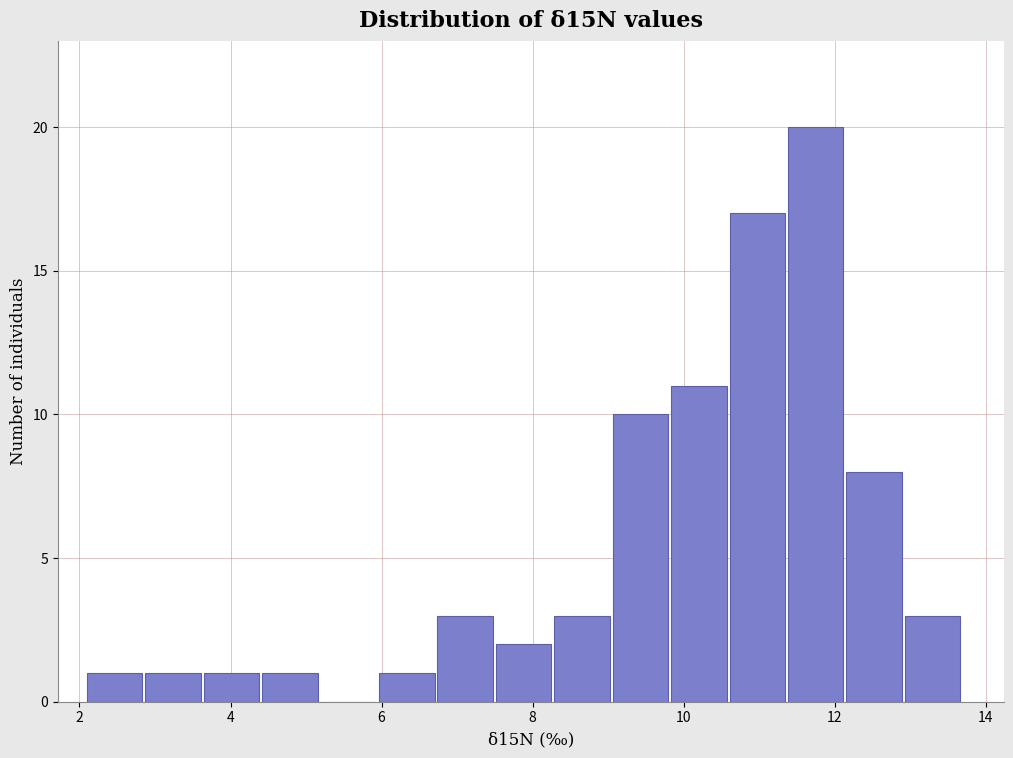

Read against the x-axis, roughly where is the centre of the tallest bar?

11.8